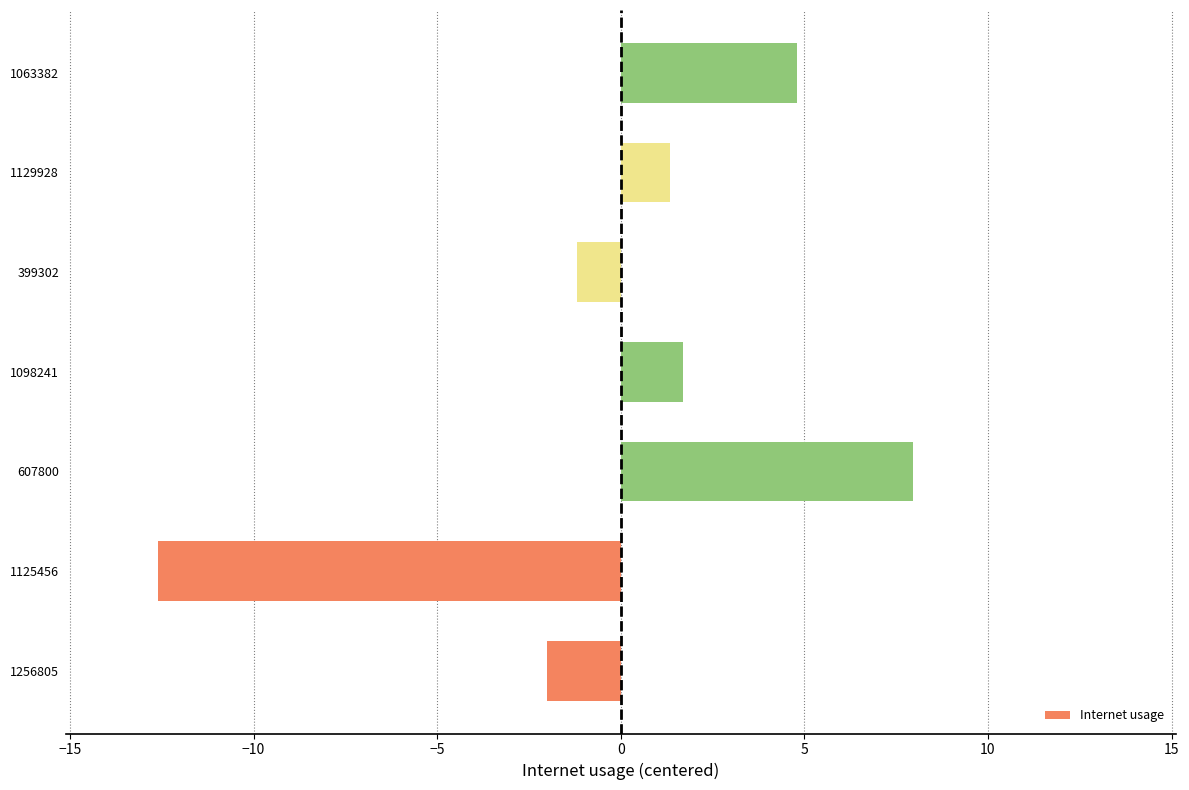

How many categories are shown in the chart?

7